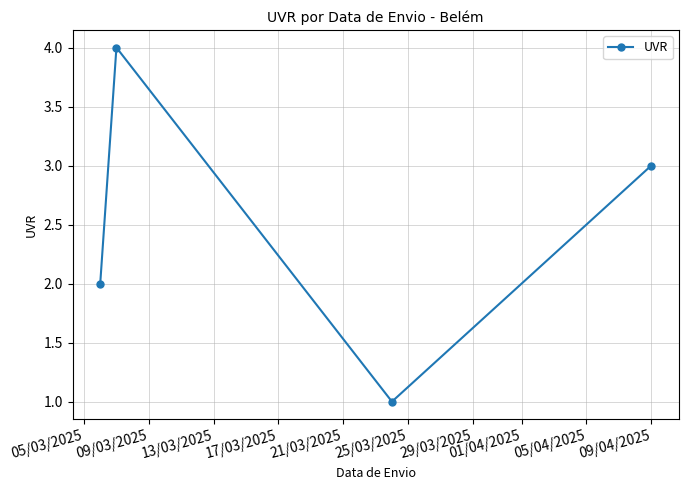

Reading left to right, list all the values displayed in this chart.

2	4	1	3